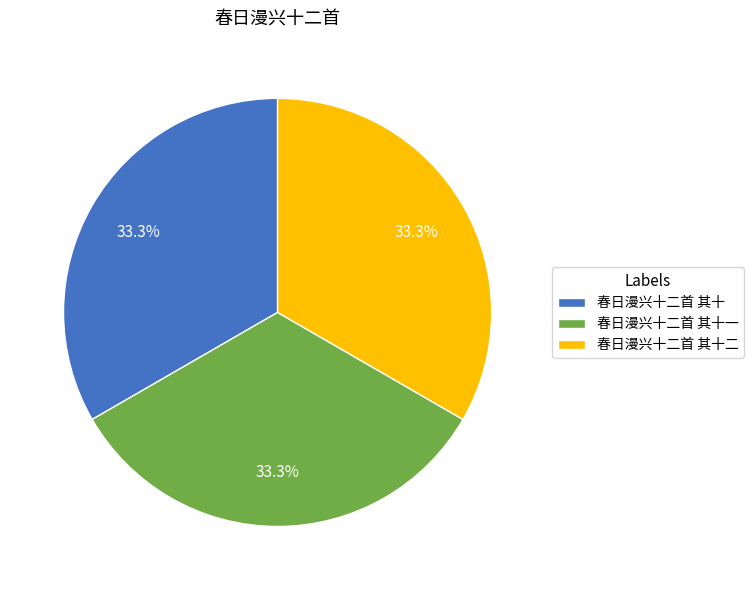

True or false: 春日漫兴十二首 其十一 accounts for 19% of the total.

False